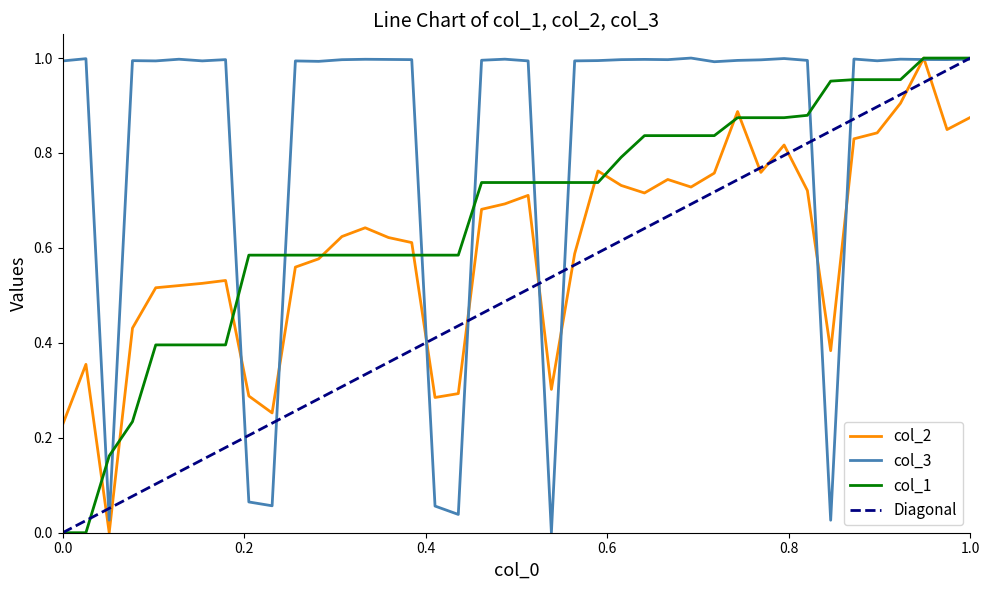

Where do col_1 and col_2 first cross each other?

2 and 3